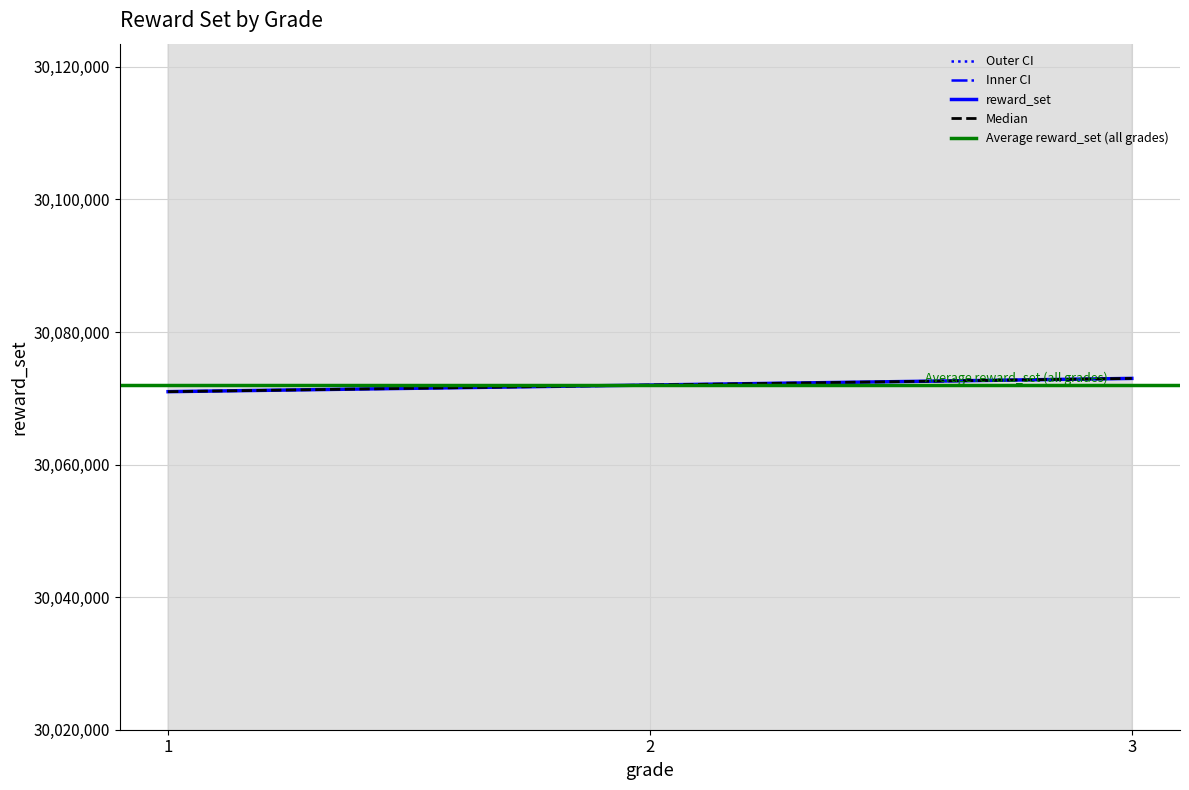

What is the difference between the values at 1 and 3?

2024